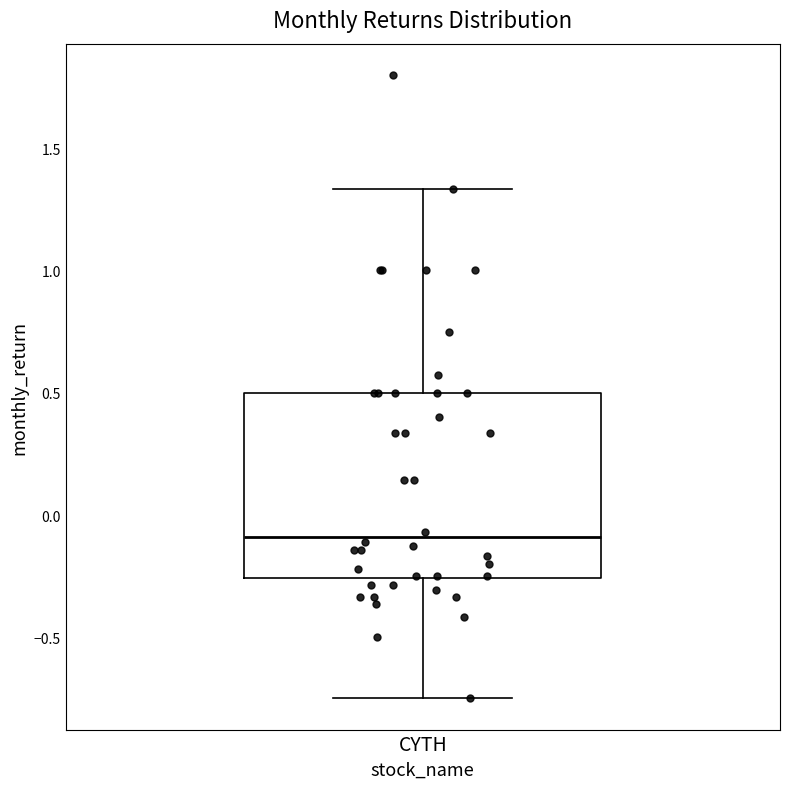

Read this box plot against the y-axis: the position of the median line, the range covered by the box, and the ends of both whiskers. The values are not printed on the chart, so give them approximately, as read against the axis.

median -0.10, box -0.25 to 0.50, whiskers -0.75 to 1.35